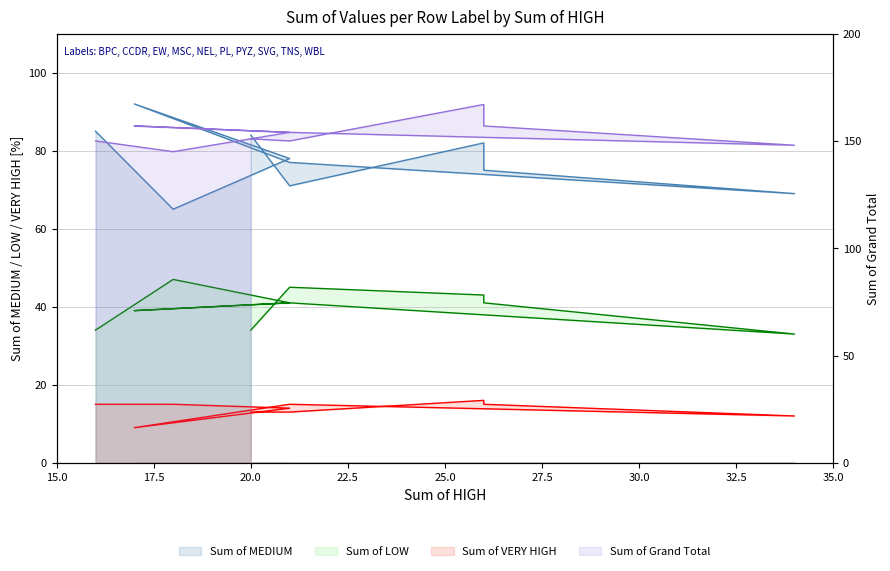

What is the spread (max minus min) of values at MSC?

148